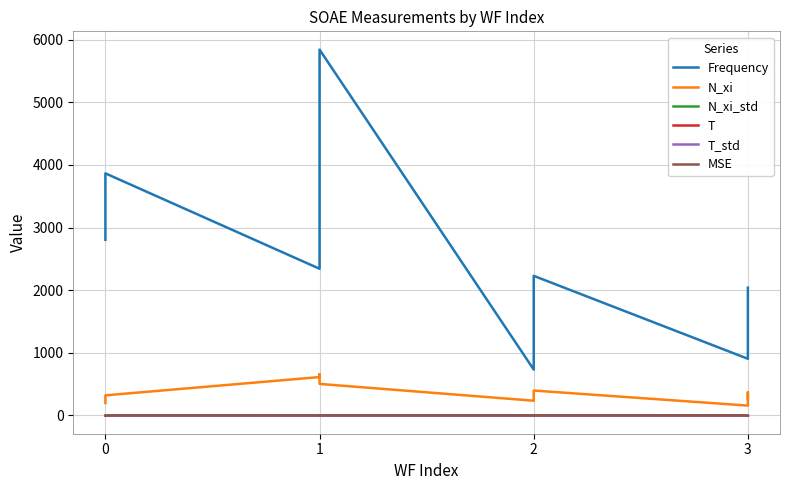

How many distinct data groups are displayed?

6